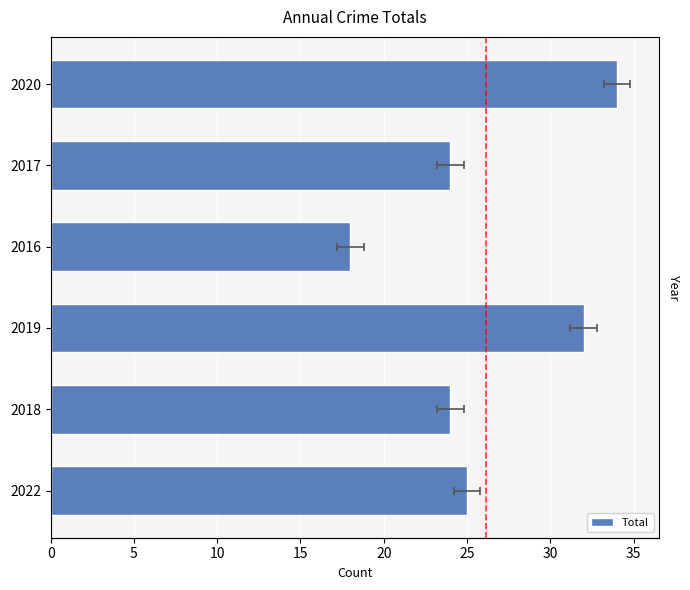

Are the bars horizontal?

Yes